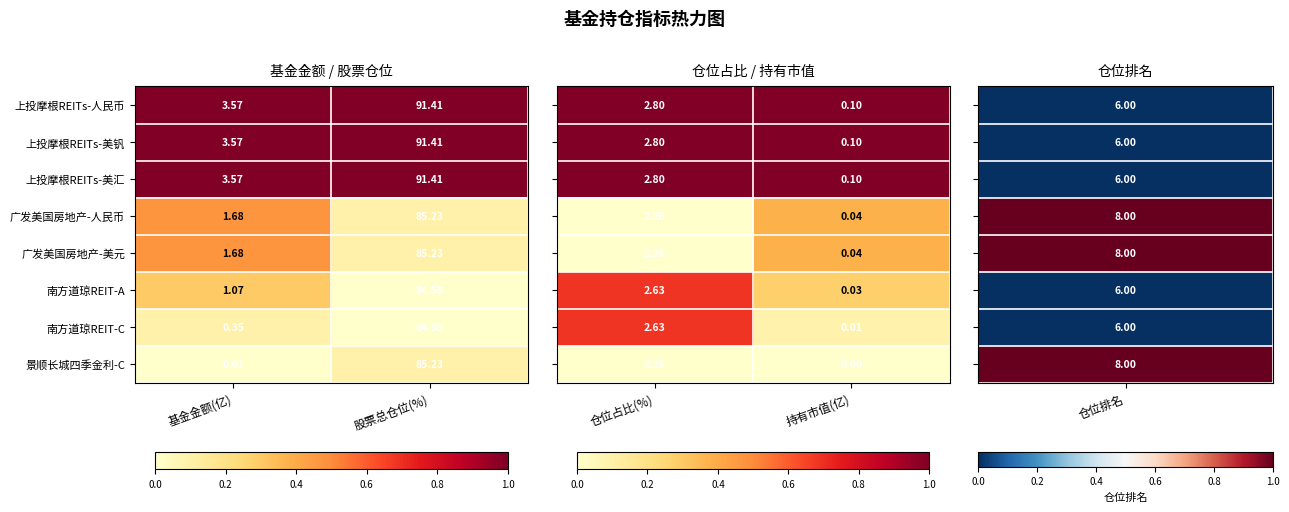

Is the value of 上投摩根REITs-人民币 at 股票总仓位(%) greater than the value of 南方道琼REIT-A at 股票总仓位(%)?

Yes